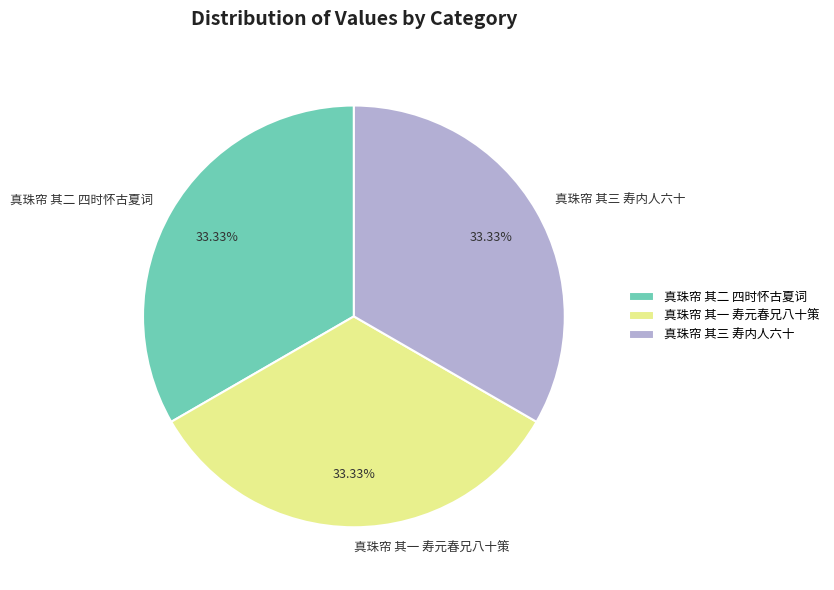

Does 真珠帘 其三 寿内人六十 account for over 50% of the chart?

No